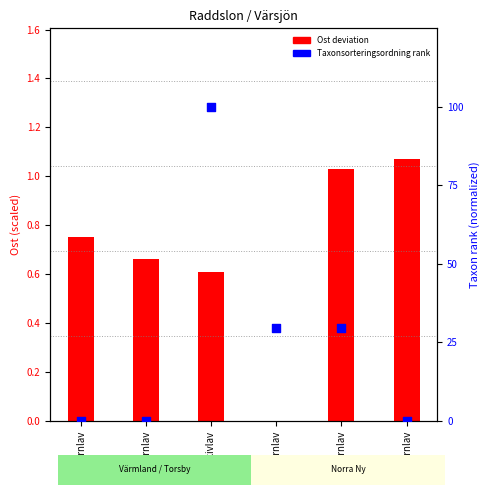

At how many categories does at least one series exceed 95?

1